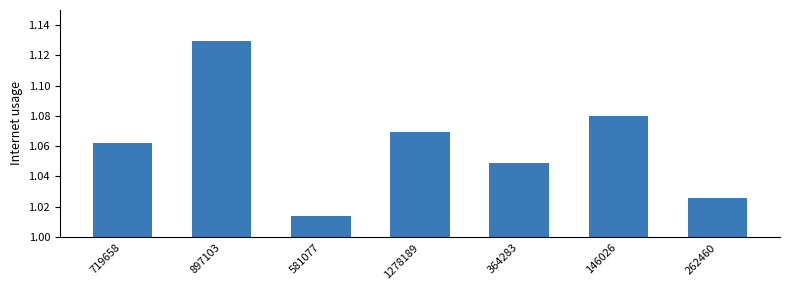

At which label is the value closest to 1?

581077